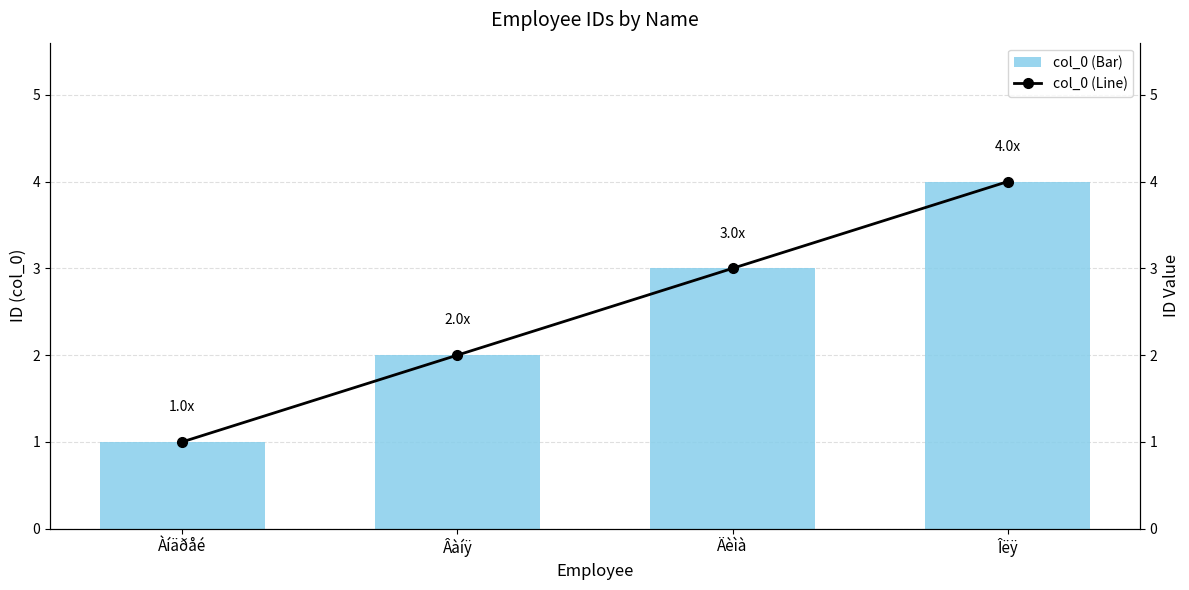

What is the average value of the col_0 (Bar) series?

2